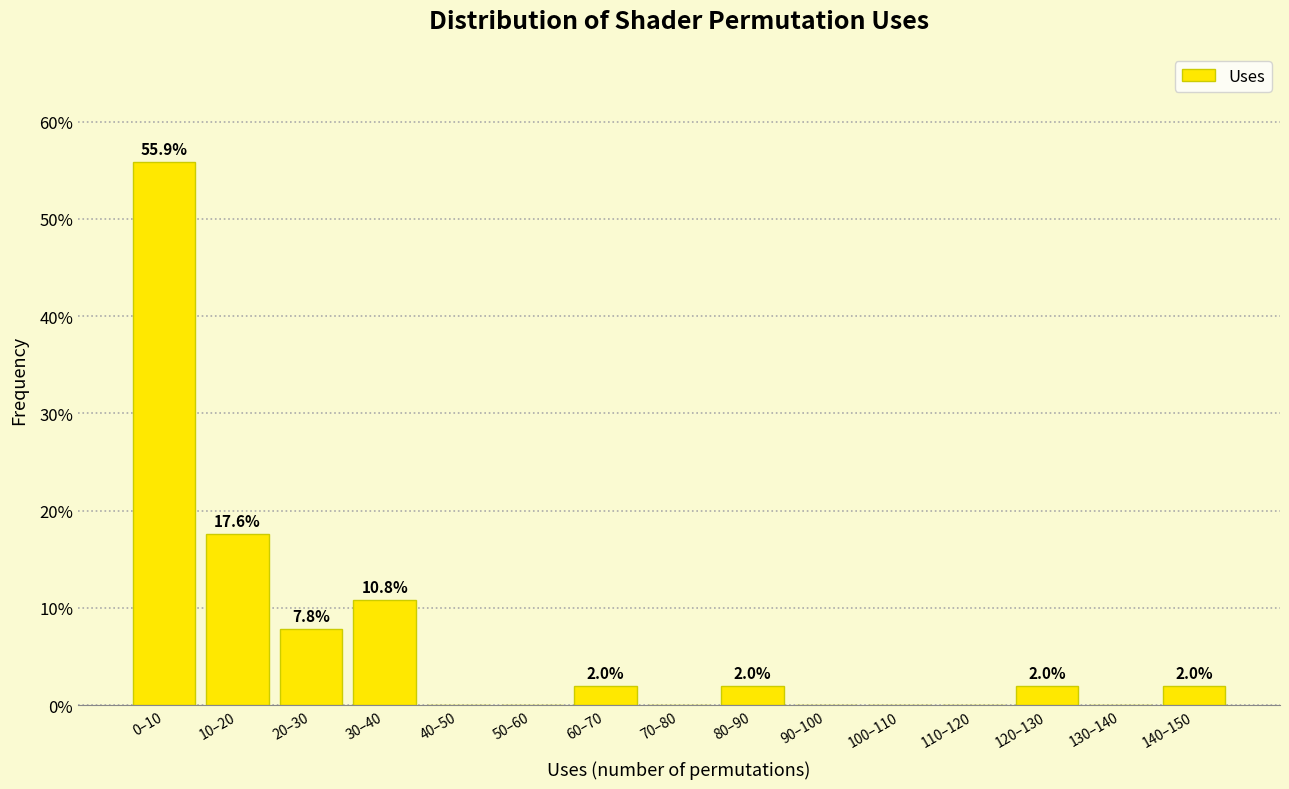

Reading right to left, what are all the values shown in this chart?

140–150=2.0	130–140=0.0	120–130=2.0	110–120=0.0	100–110=0.0	90–100=0.0	80–90=2.0	70–80=0.0	60–70=2.0	50–60=0.0	40–50=0.0	30–40=10.8	20–30=7.8	10–20=17.6	0–10=55.9